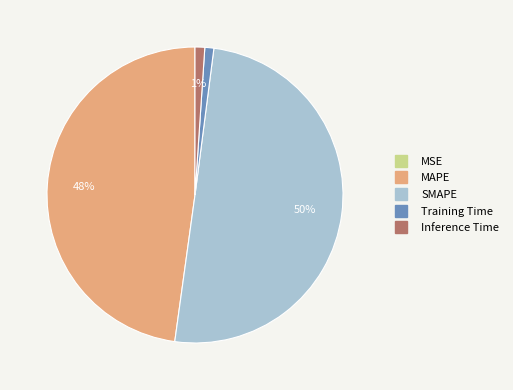

Which category has the biggest portion of the pie?

SMAPE